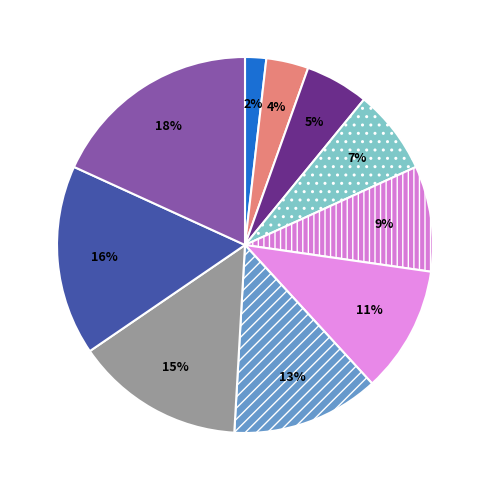

How many slices are in this pie chart?

10